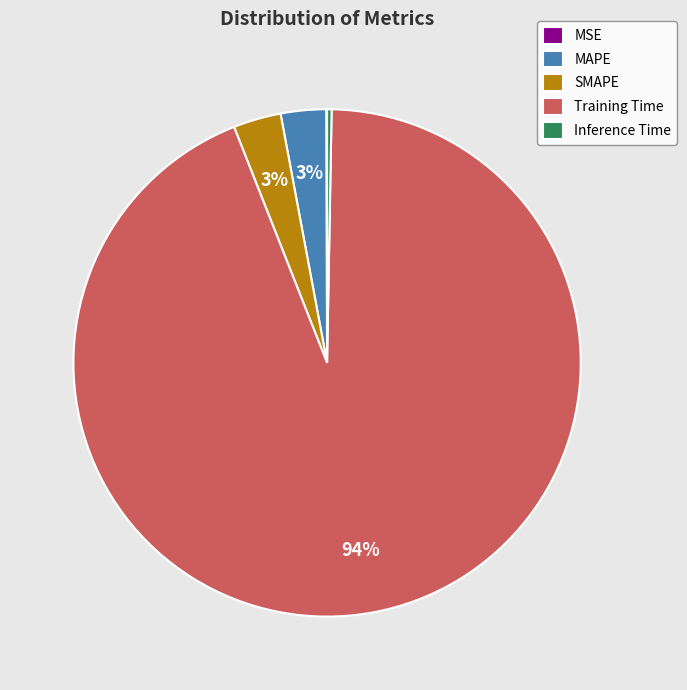

What percentage is the MAPE slice, to the nearest percent?

3%